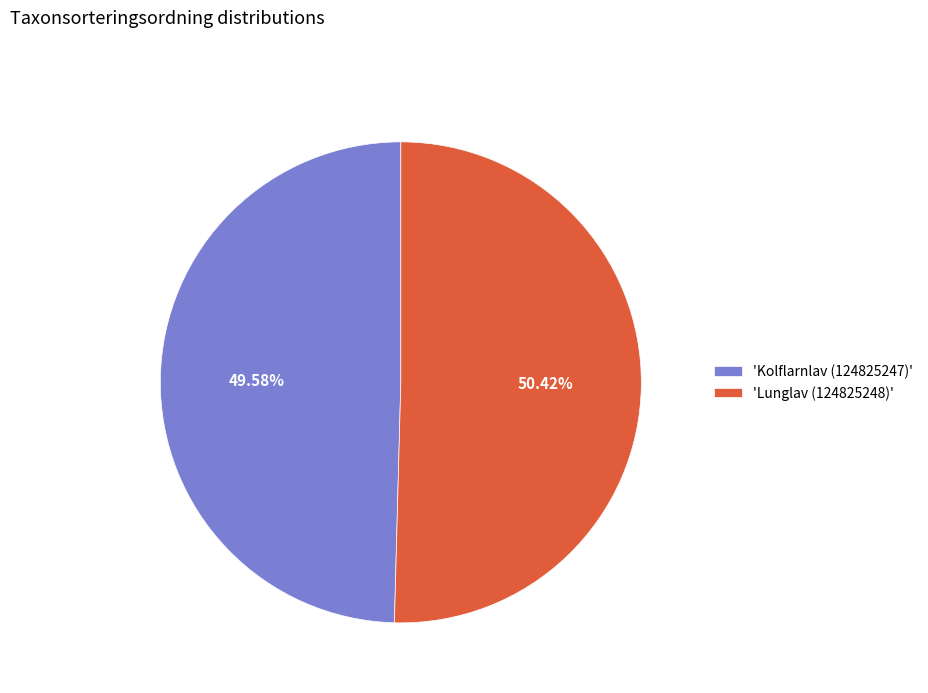

Rank the categories by value from lowest to highest.

'Kolflarnlav (124825247)', 'Lunglav (124825248)'